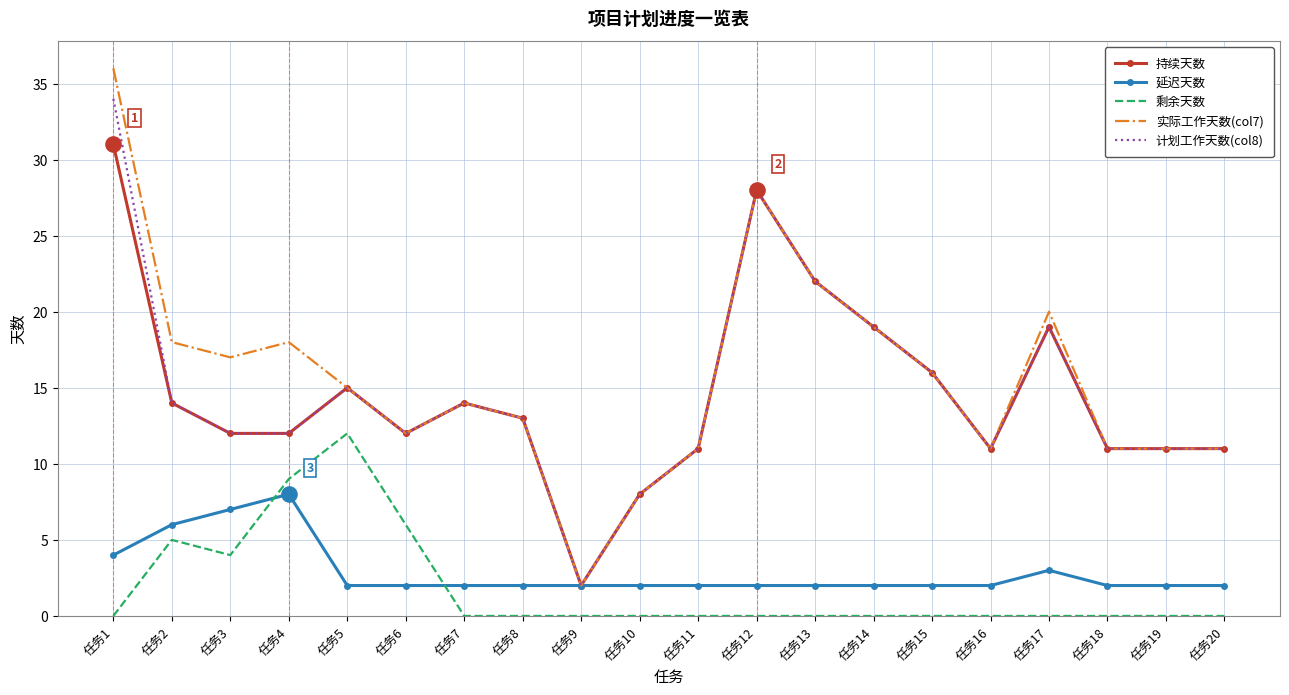

At which category is the sum across all series the highest?

任务1